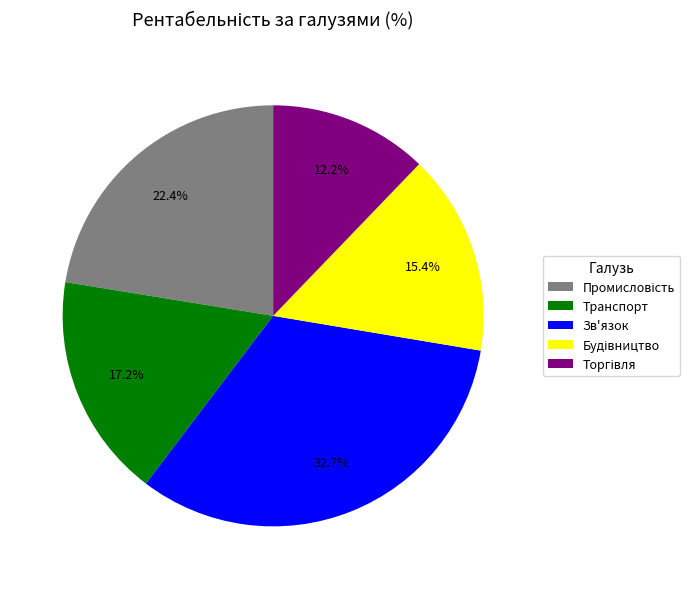

True or false: Зв'язок accounts for 33% of the total.

True